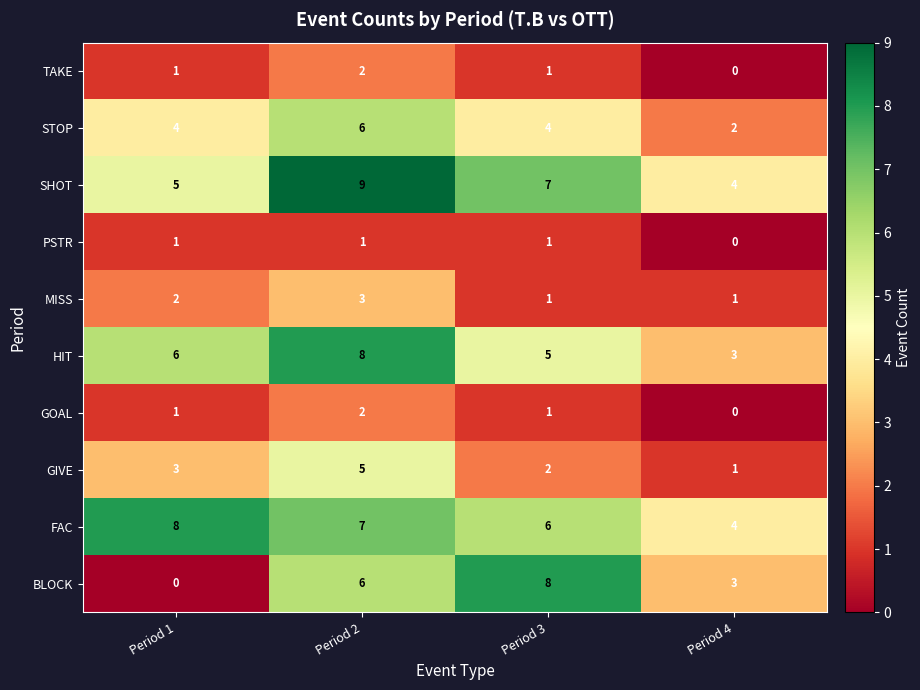

The value of GIVE at Period 2 is 9. True or false?

False